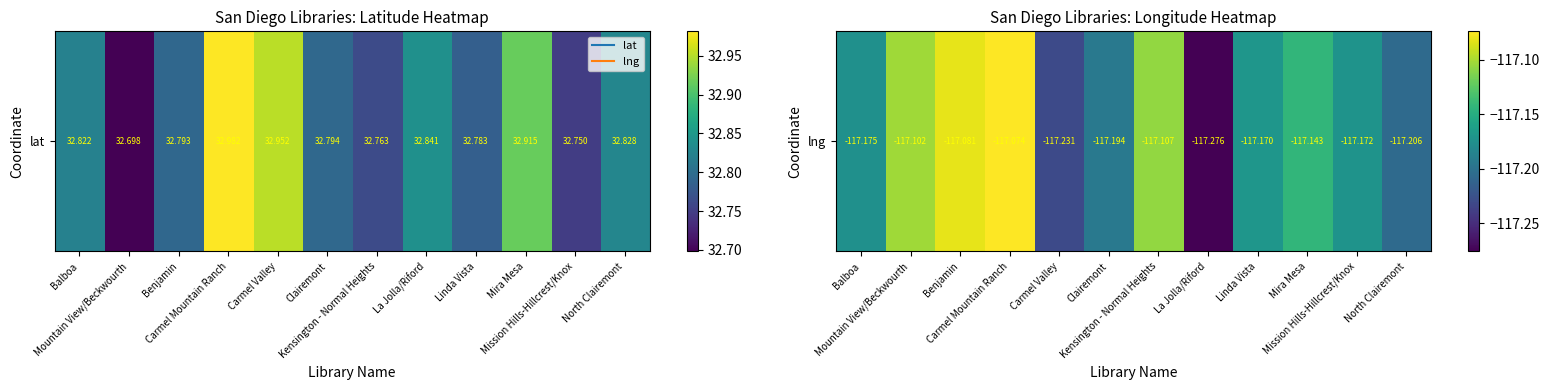

What is the difference between the maximum and second lowest values?

0.2